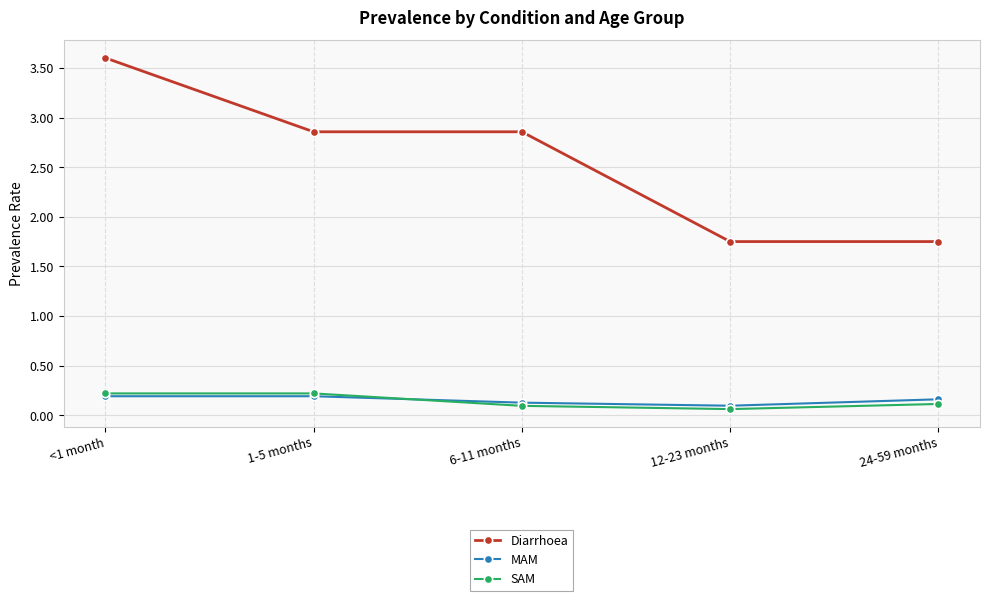

What is the greatest value displayed?

3.6